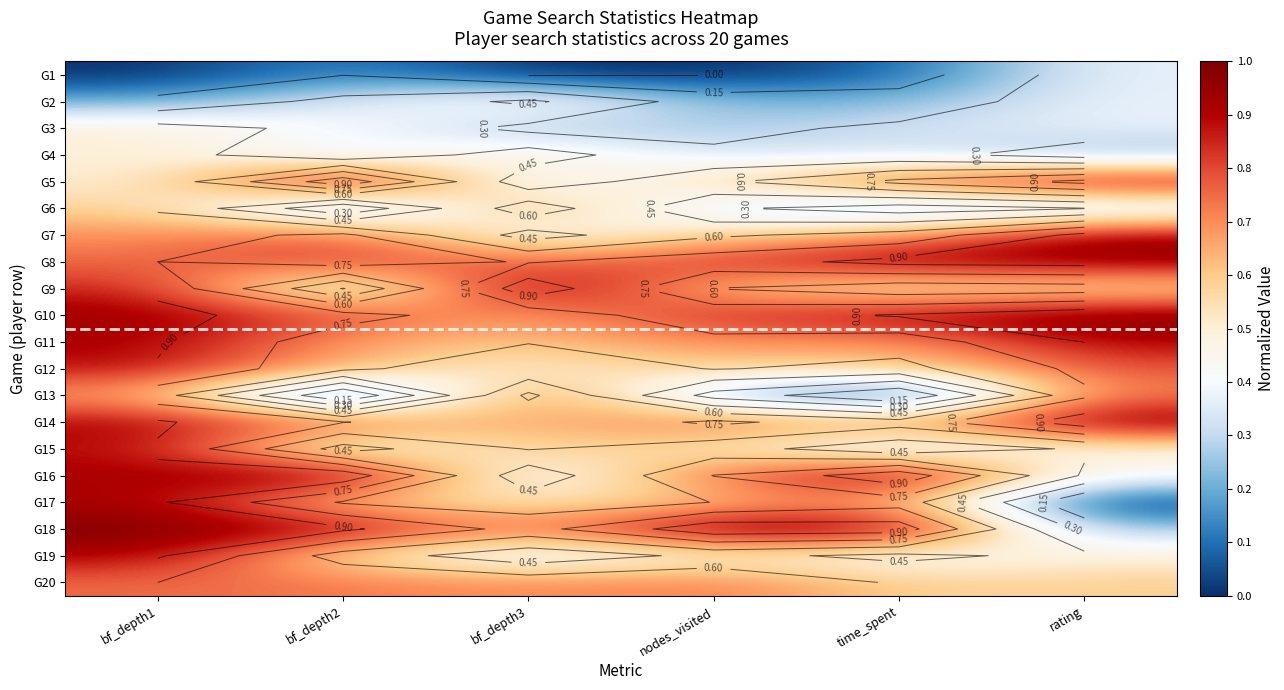

Rank the series at nodes_visited from lowest to highest value.

G1, G2, G13, G3, G6, G4, G19, G15, G5, G7, G9, G17, G12, G11, G20, G16, G14, G8, G10, G18